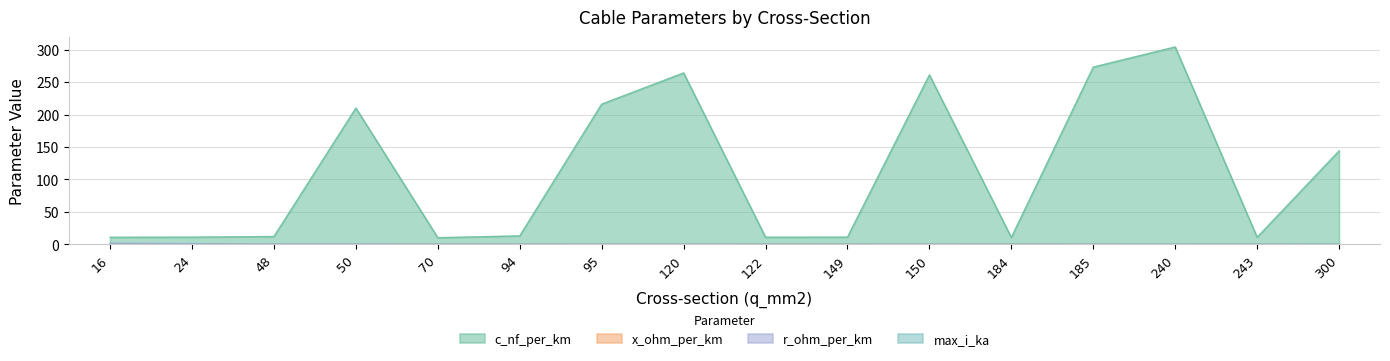

What is the value of the c_nf_per_km point at the 13th from the left?

273.0